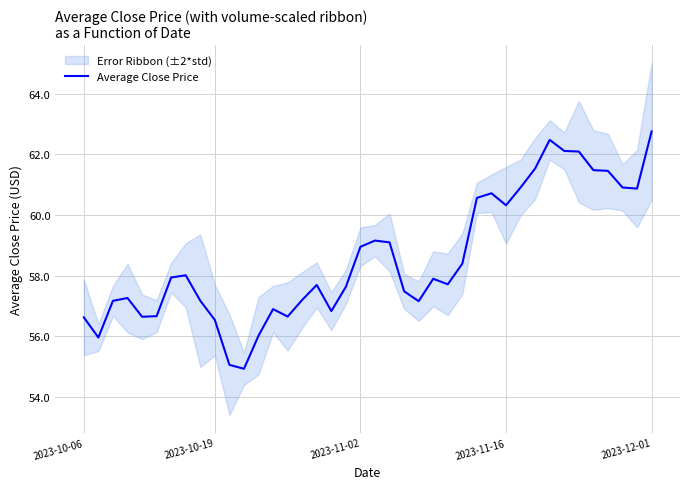

What is the sum of the values at 12 and 10?

111.1